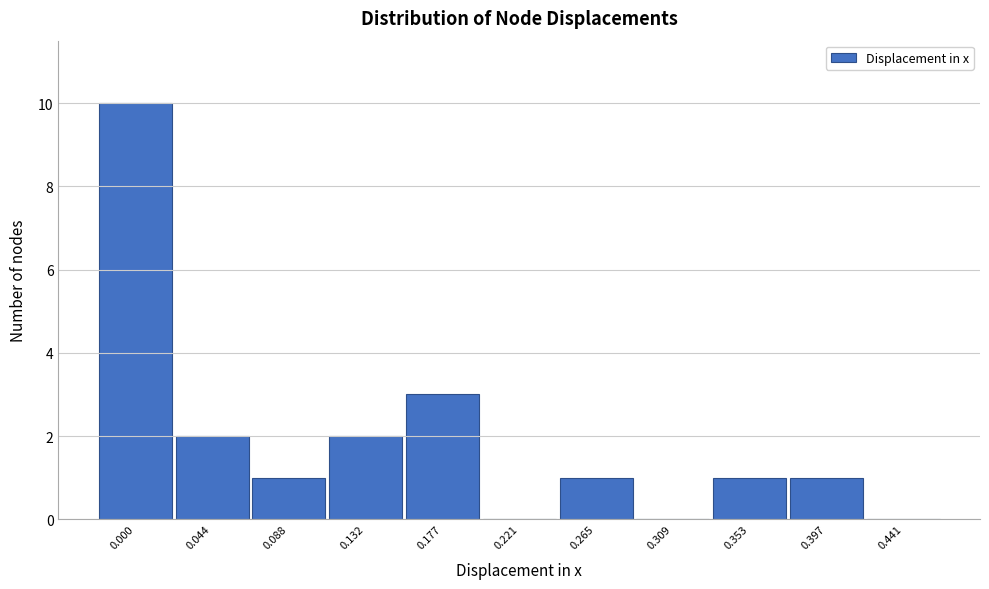

Reading left to right, list all the values displayed in this chart.

0.000=10	0.044=2	0.088=1	0.132=2	0.177=3	0.221=0	0.265=1	0.309=0	0.353=1	0.397=1	0.441=0